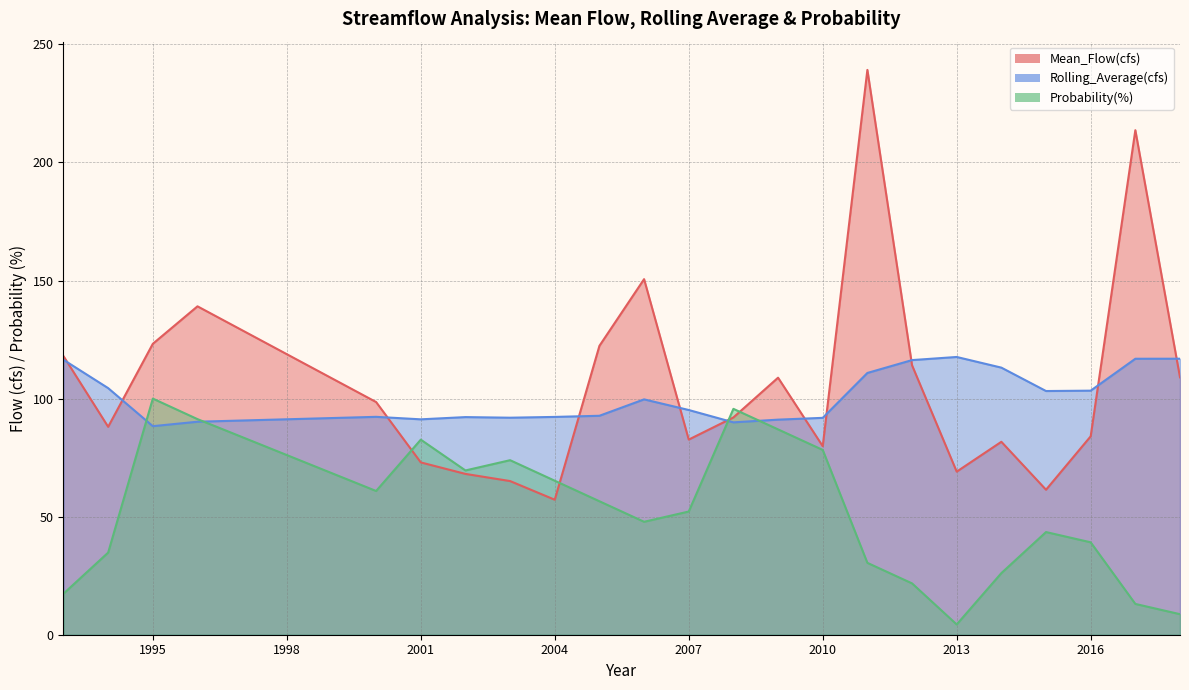

What is the difference between the Probability(%) values at 2007 and 1993?

34.8